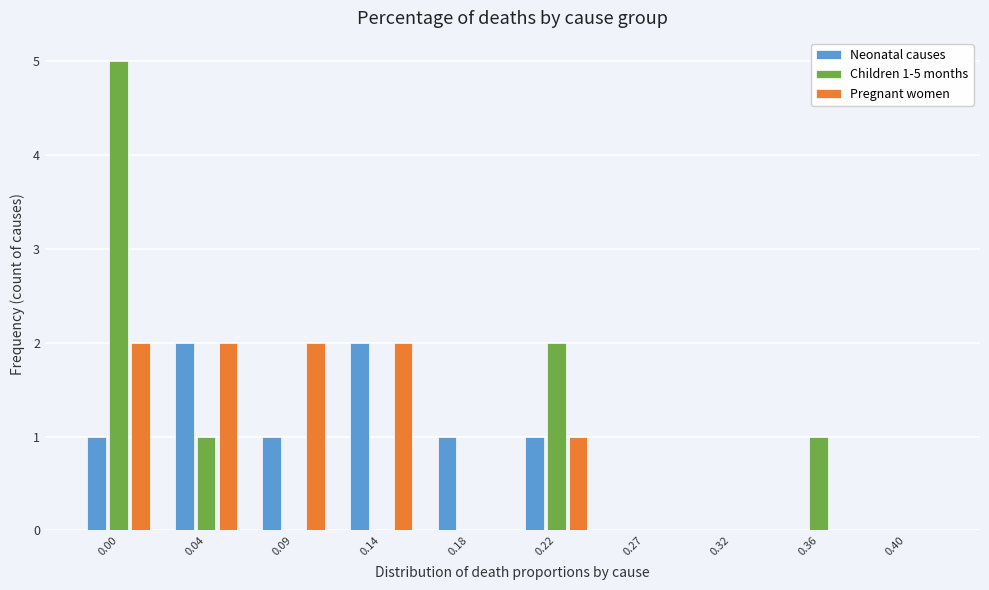

Reading left to right, extract all data points from this chart.

Neonatal causes: 0.00=1	0.04=2	0.09=1	0.14=2	0.18=1	0.22=1	0.27=0	0.32=0	0.36=0	0.40=0
Children 1-5 months: 0.00=5	0.04=1	0.09=0	0.14=0	0.18=0	0.22=2	0.27=0	0.32=0	0.36=1	0.40=0
Pregnant women: 0.00=2	0.04=2	0.09=2	0.14=2	0.18=0	0.22=1	0.27=0	0.32=0	0.36=0	0.40=0